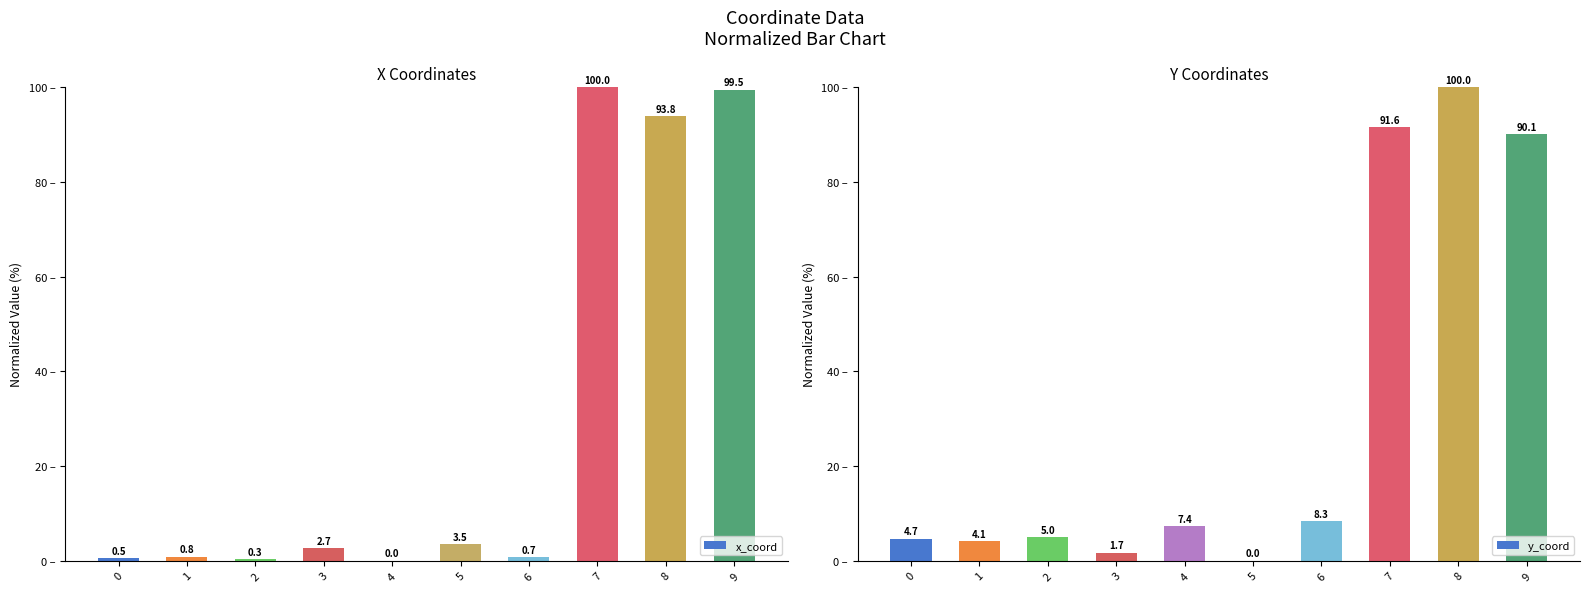

Between 3 and 7, which is larger?

7